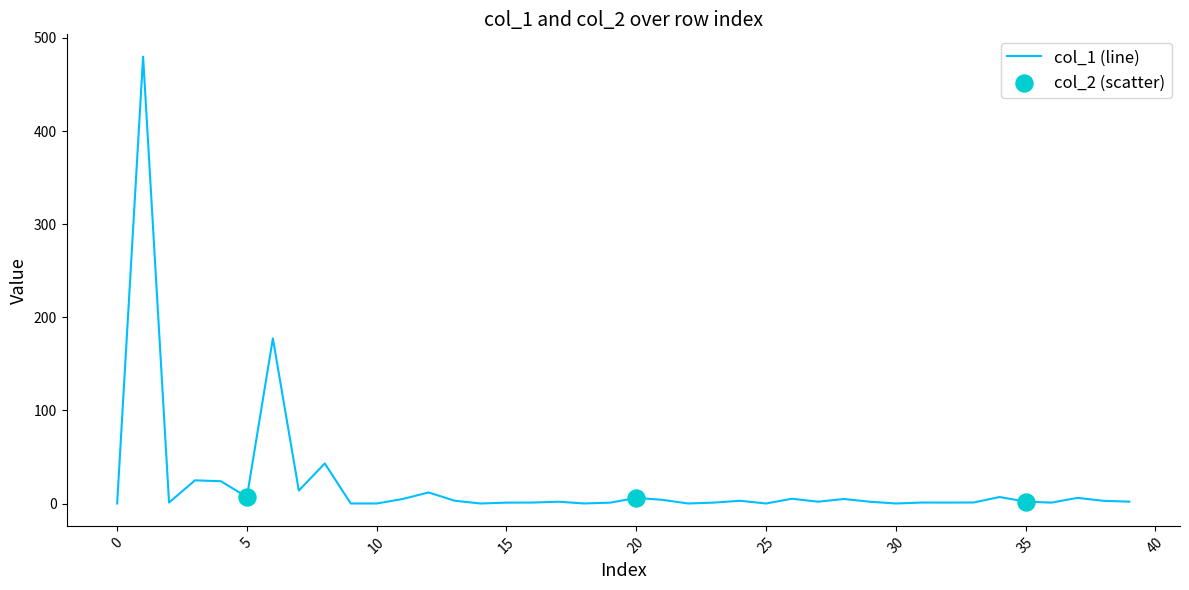

What is the difference between the maximum and minimum values?

479.8